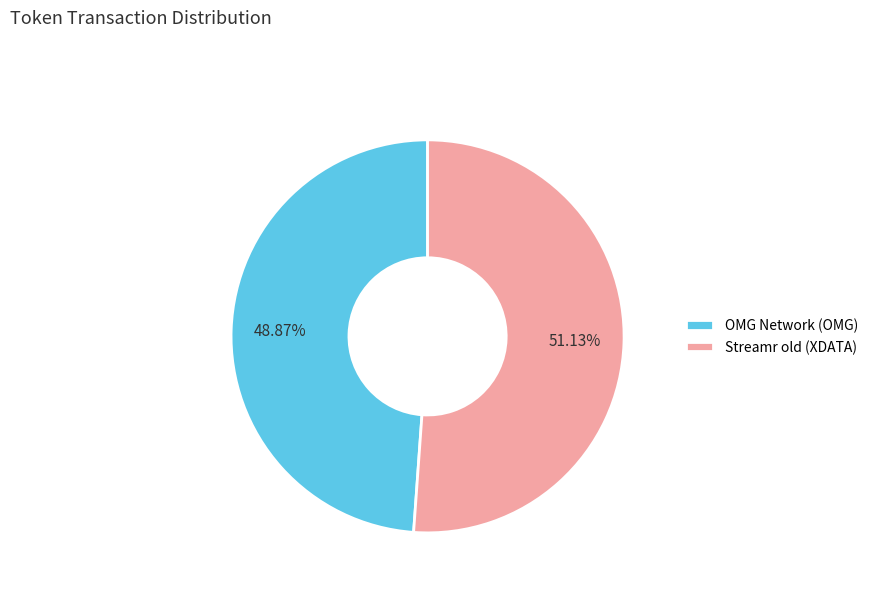

Which category has the smallest portion of the pie?

OMG Network (OMG)